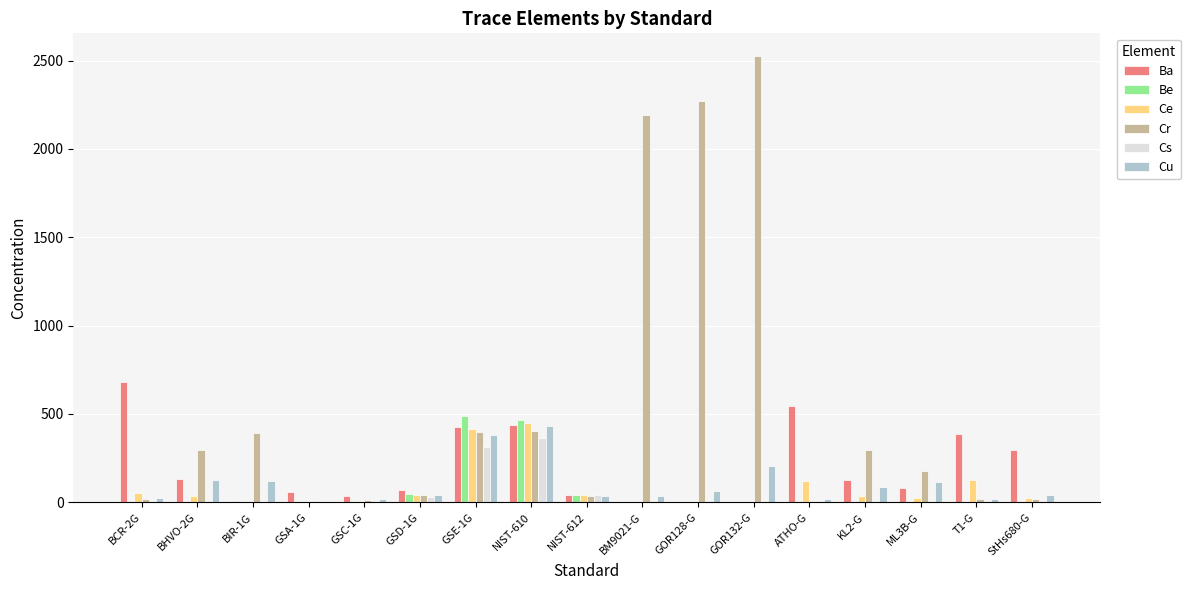

The value of Ba at NIST-610 is 435.0. True or false?

True